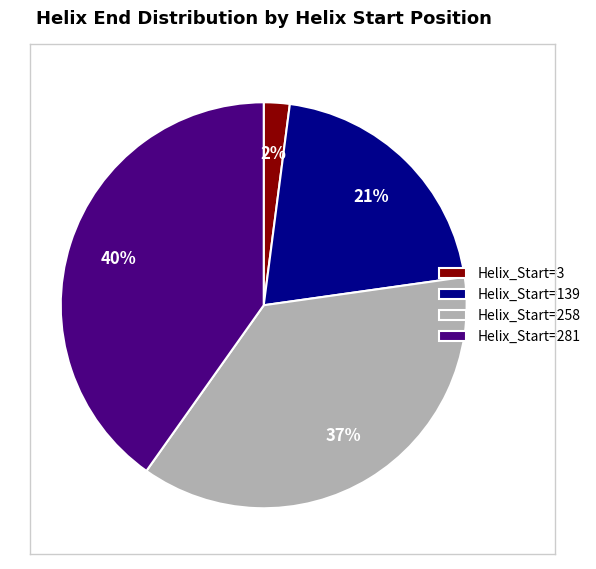

How many segments does this pie chart have?

4